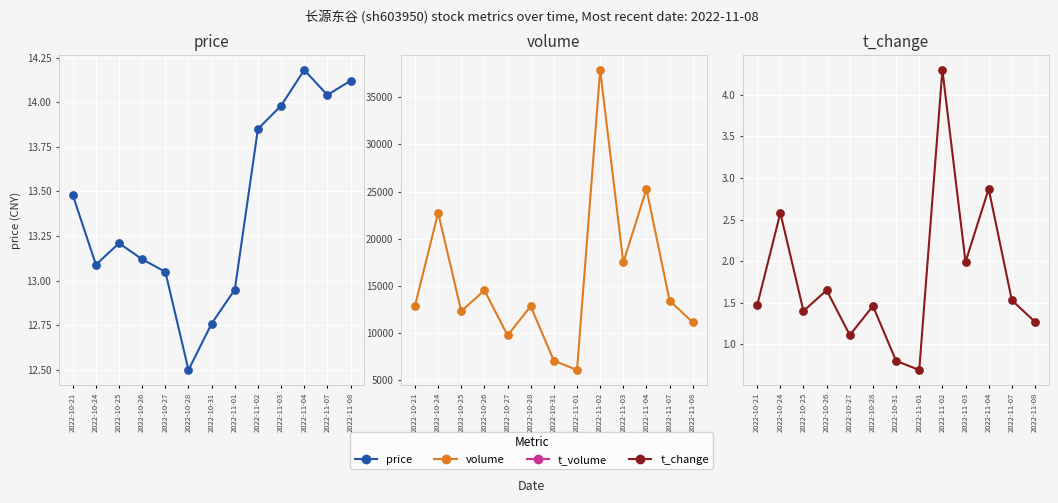

At how many categories does at least one series exceed 26?

13